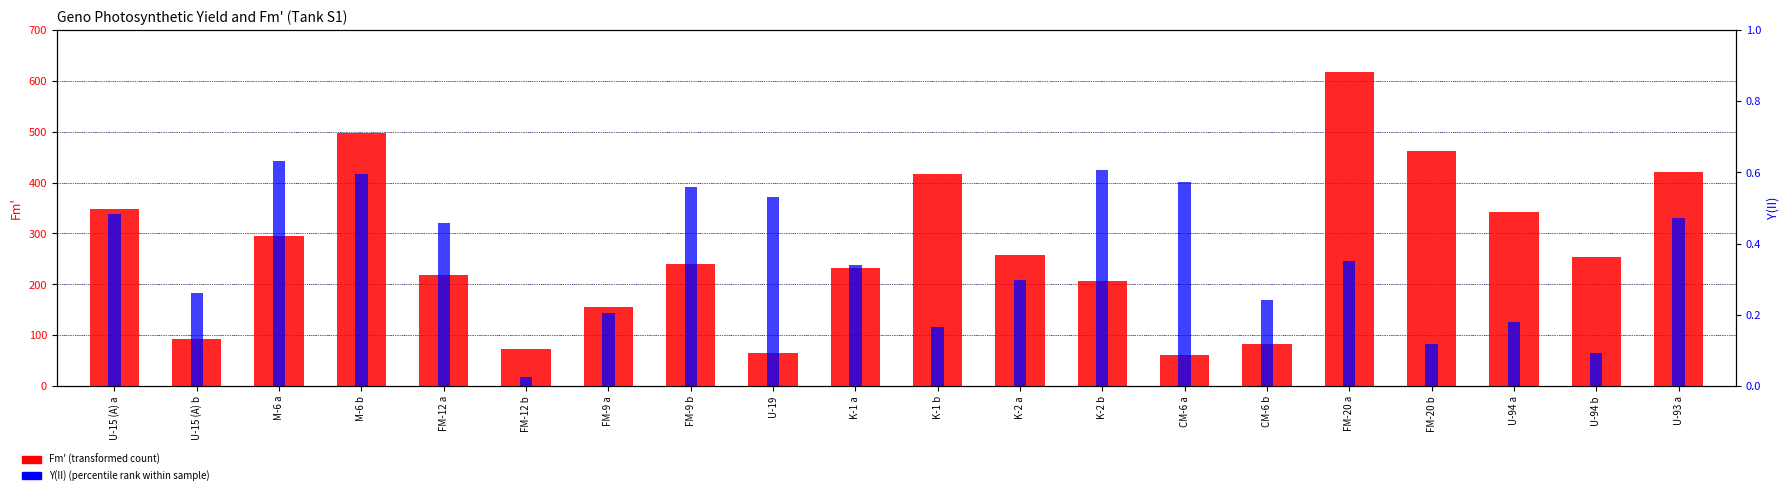

What is the sum of all Y(II) values?

7.2